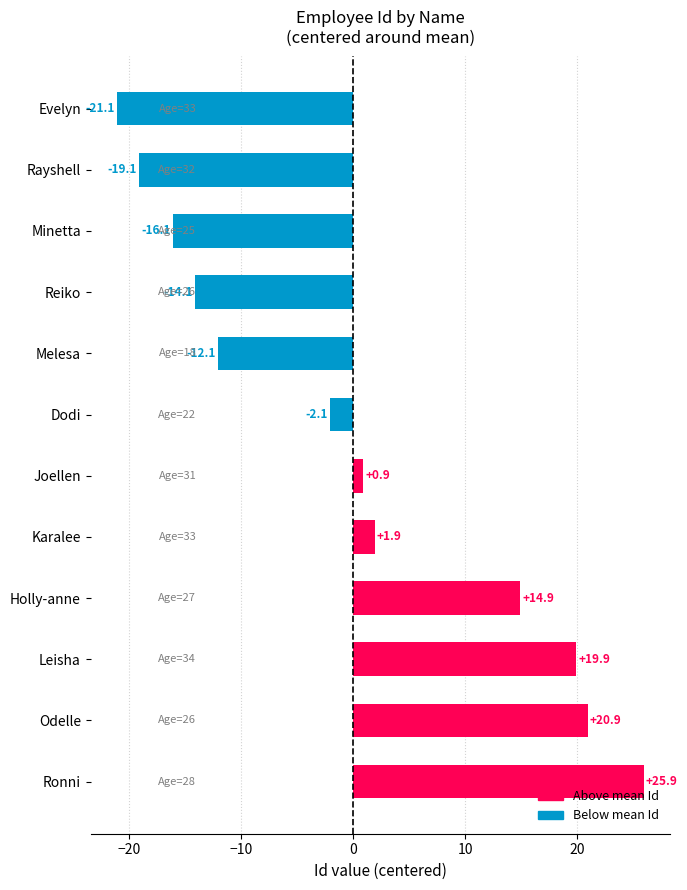

What is the change in value from Rayshell to Melesa?

+7.0